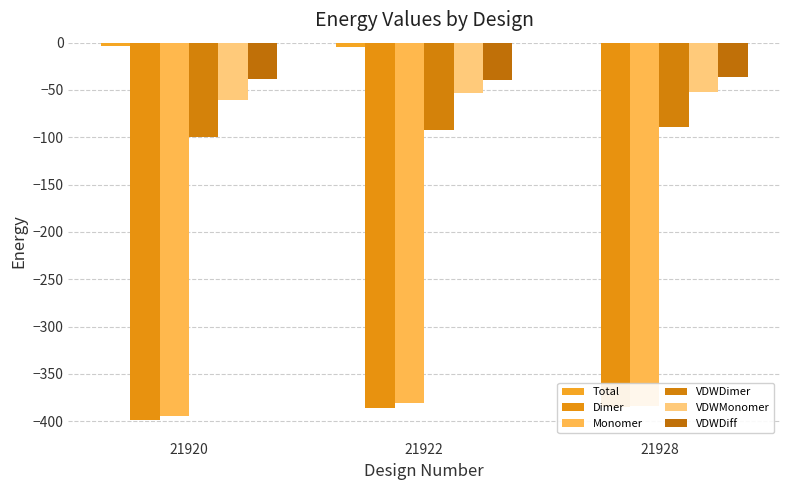

Between 21920 and 21928, which series saw the biggest shift?

Dimer